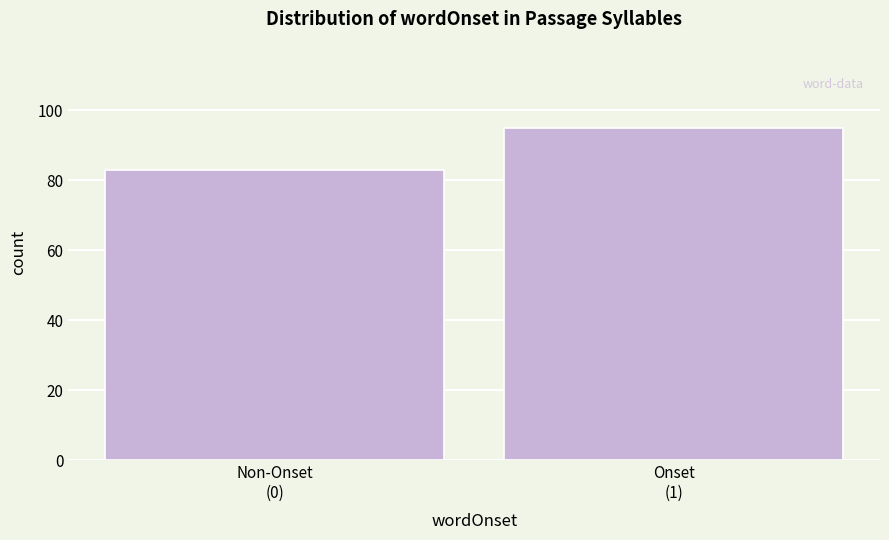

Reading right to left, what are all the values shown in this chart?

95	83